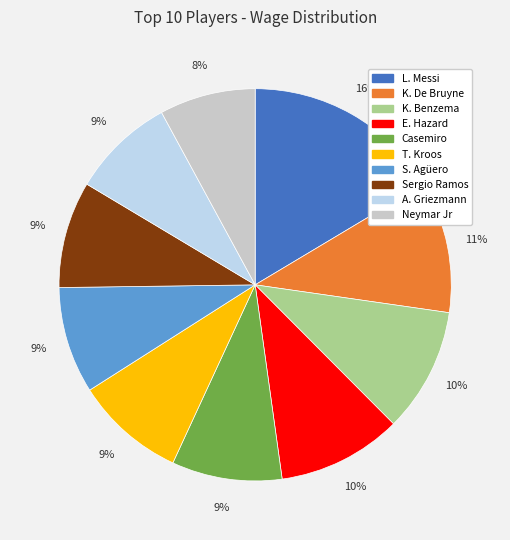

To the nearest percent, what is the average slice percentage?

10%